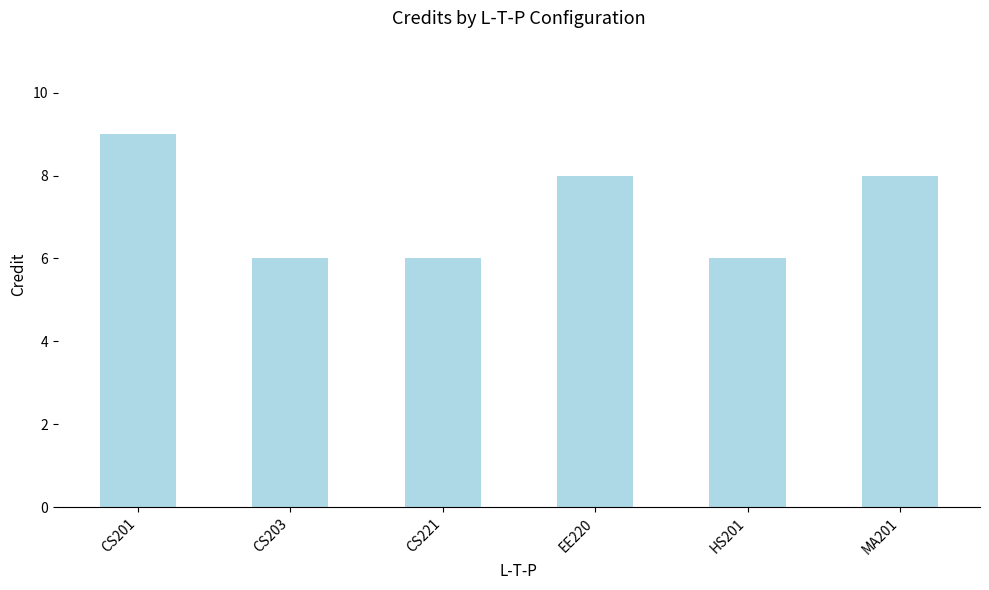

What is the difference between the maximum and minimum values?

3